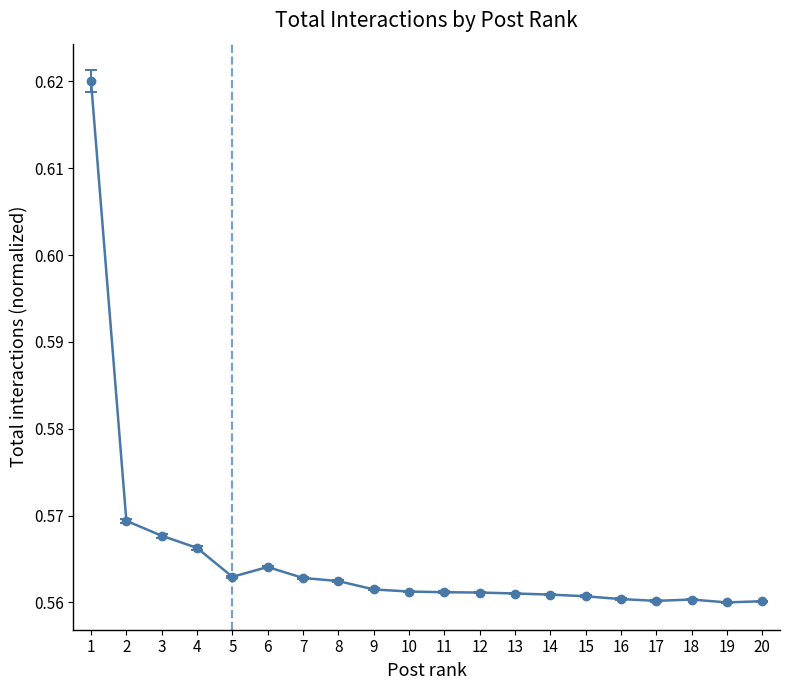

Is it true that the value at 14 is 0.3?

False